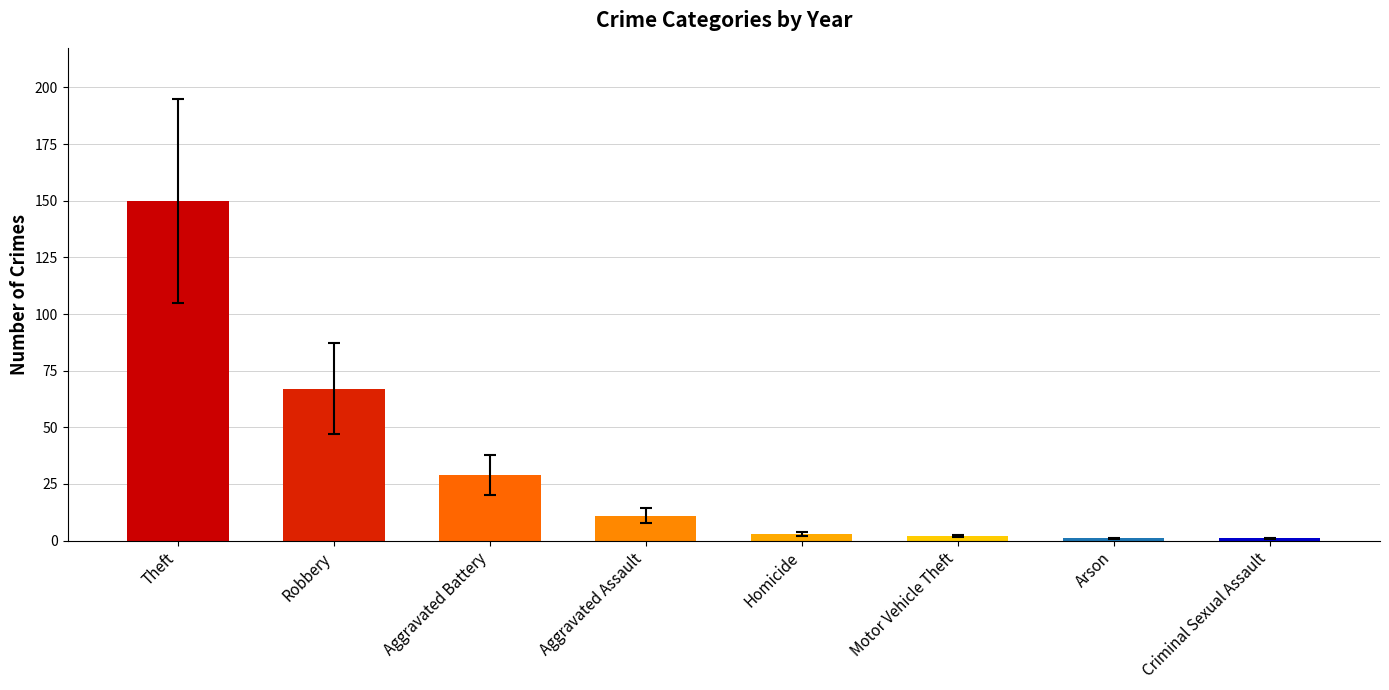

What position from the right is Arson?

2